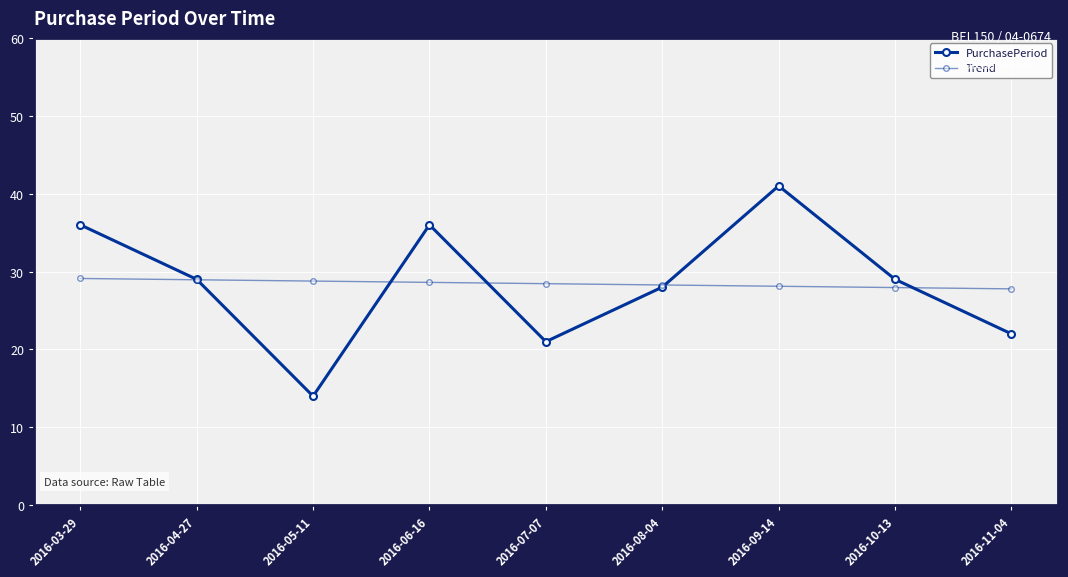

Which series has the largest total across all categories?

PurchasePeriod